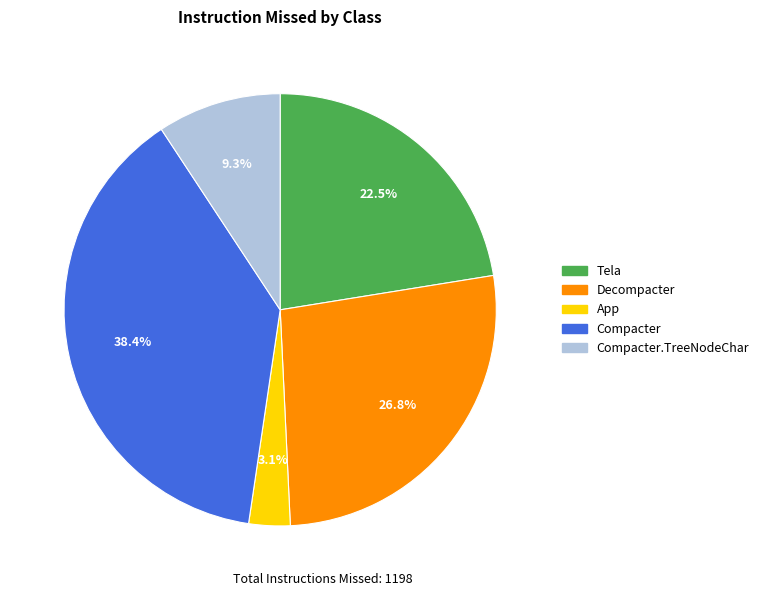

To the nearest percent, what is the difference between the largest and smallest slice percentages?

35%